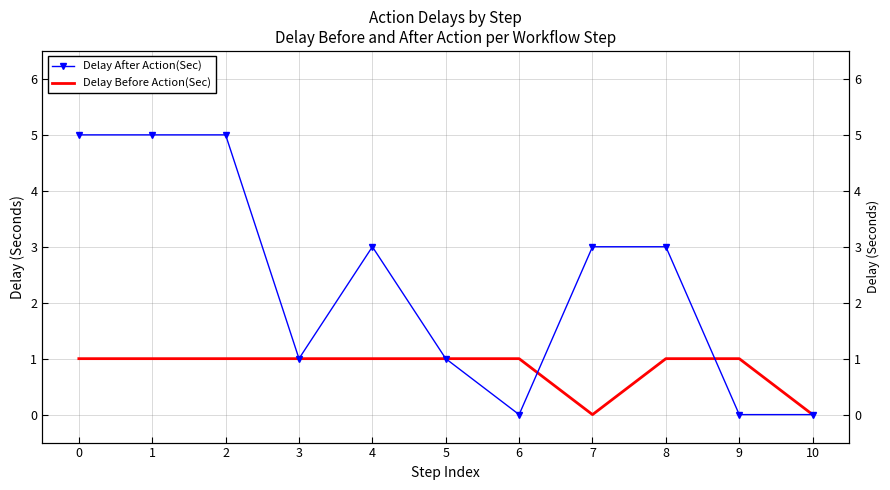

Is the value of Delay After Action(Sec) at 10 greater than the value of Delay Before Action(Sec) at 9?

No